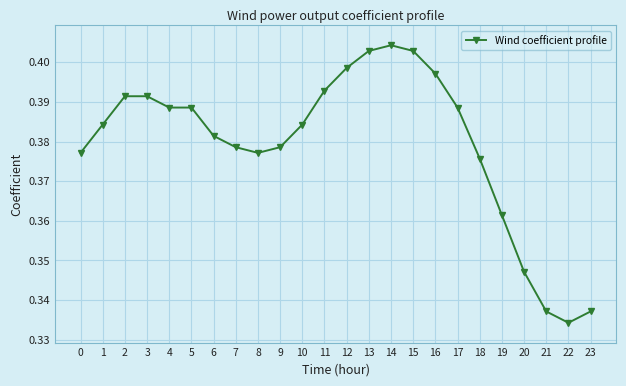

How many categories are shown in the chart?

24